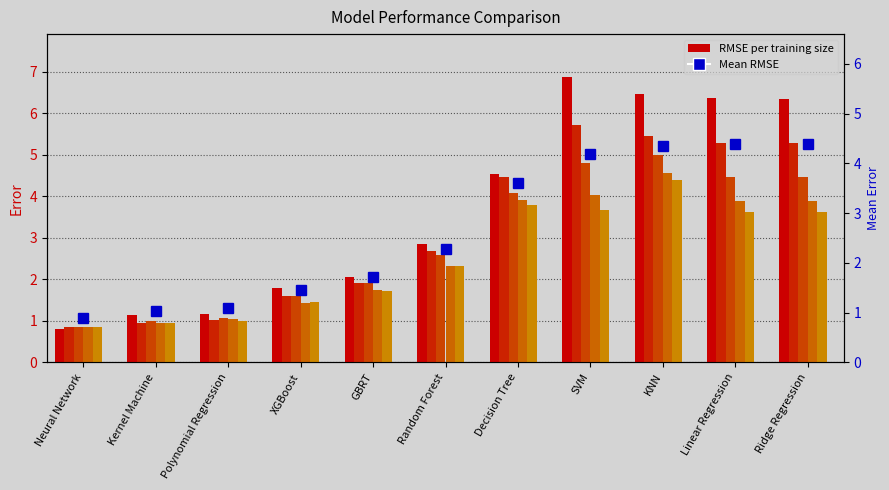

Is it true that the value at Neural Network is 0.9?

True